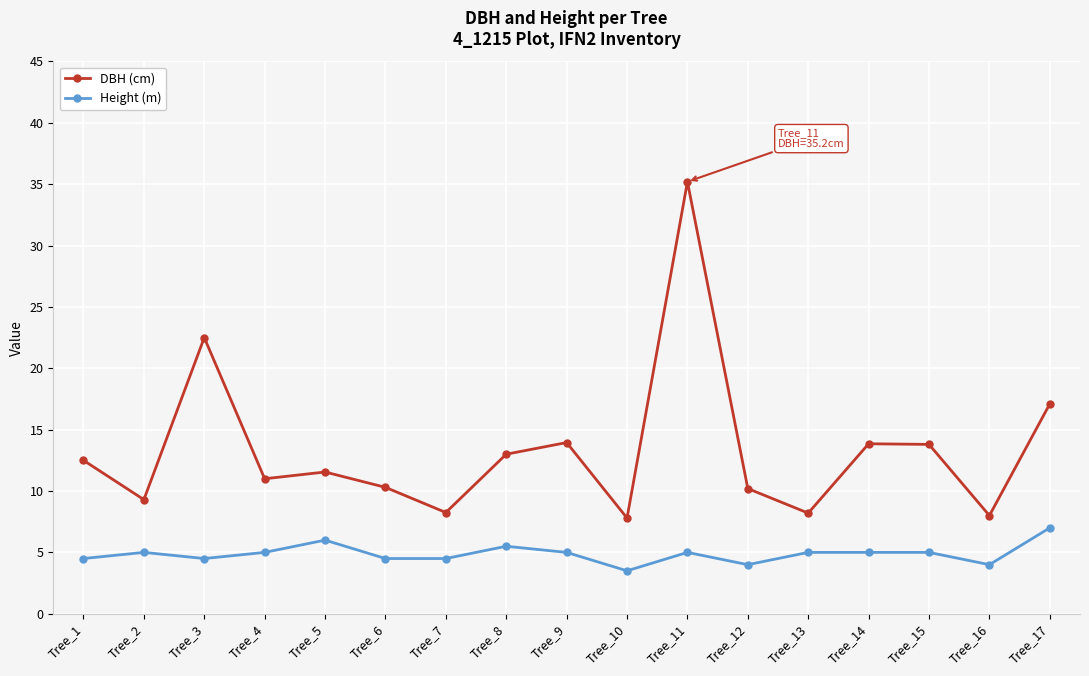

True or false: Height (m) has more than 1 interior local peaks.

True